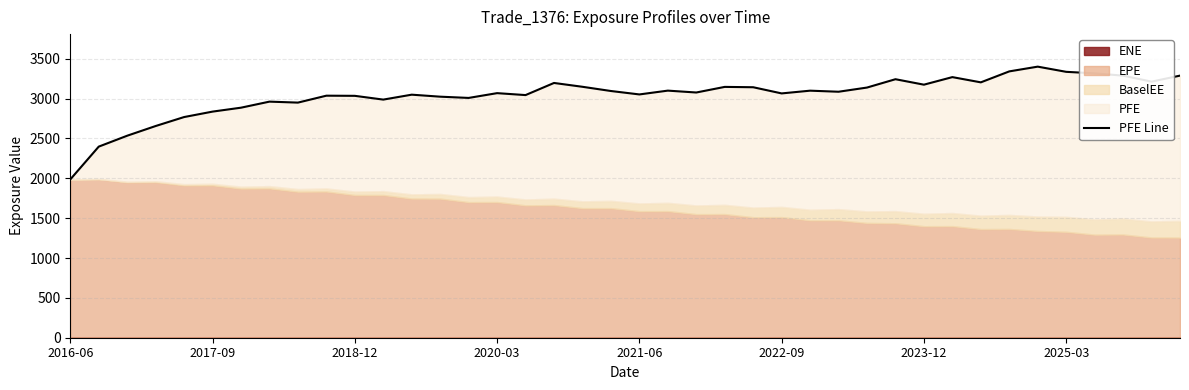

Between 24 and 20, which is larger?

24